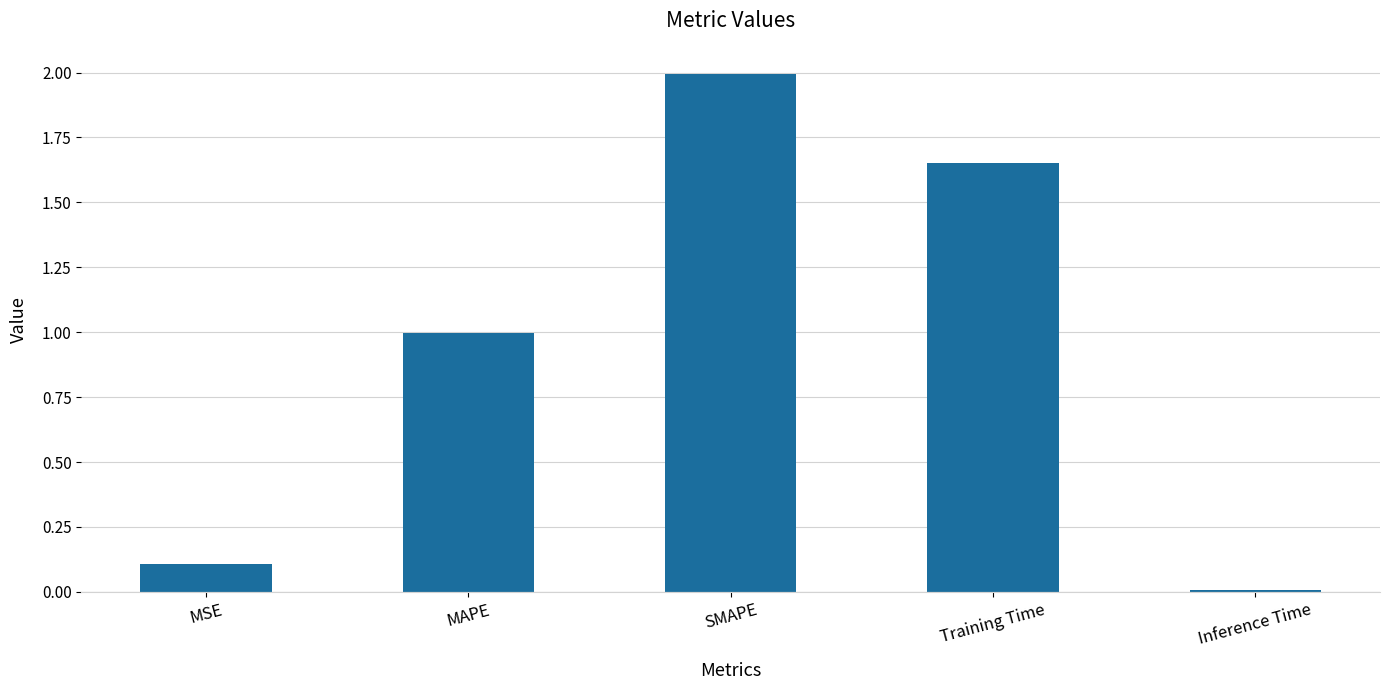

Does the chart contain any negative values?

No